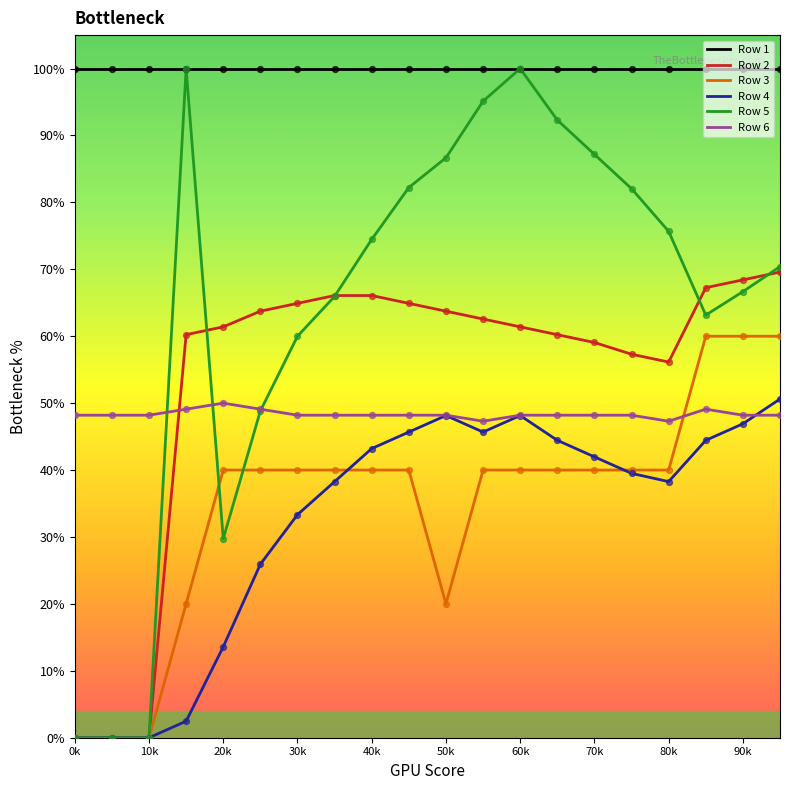

What are all the series names shown in the legend?

Row 1, Row 2, Row 3, Row 4, Row 5, Row 6